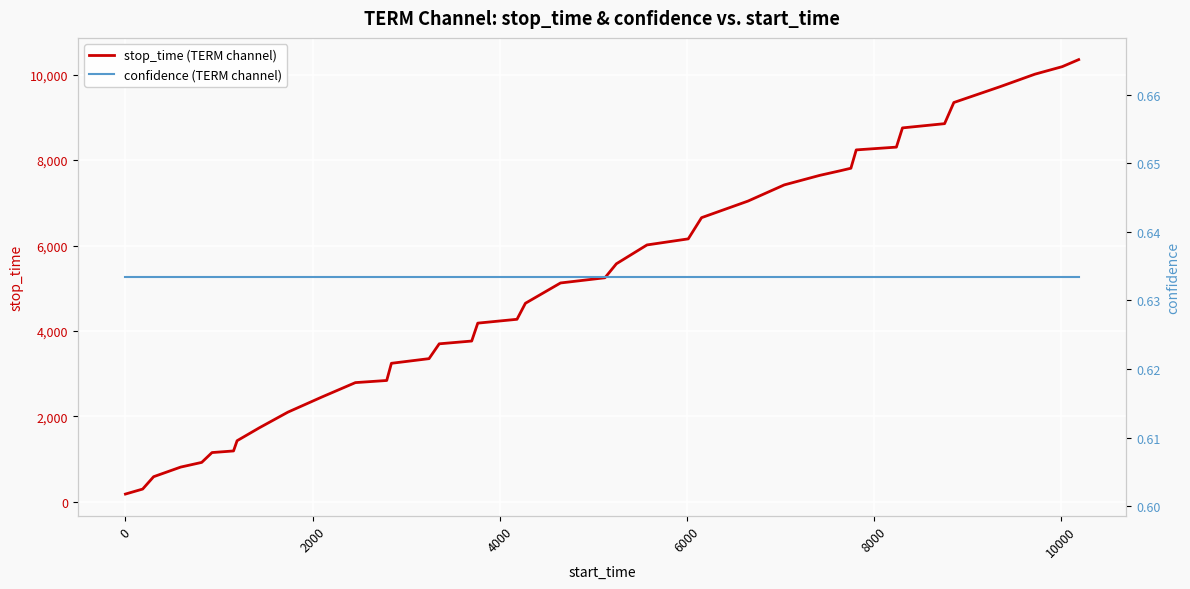

Is the value of stop_time (TERM channel) at 21 greater than the value of confidence (TERM channel) at 33?

Yes